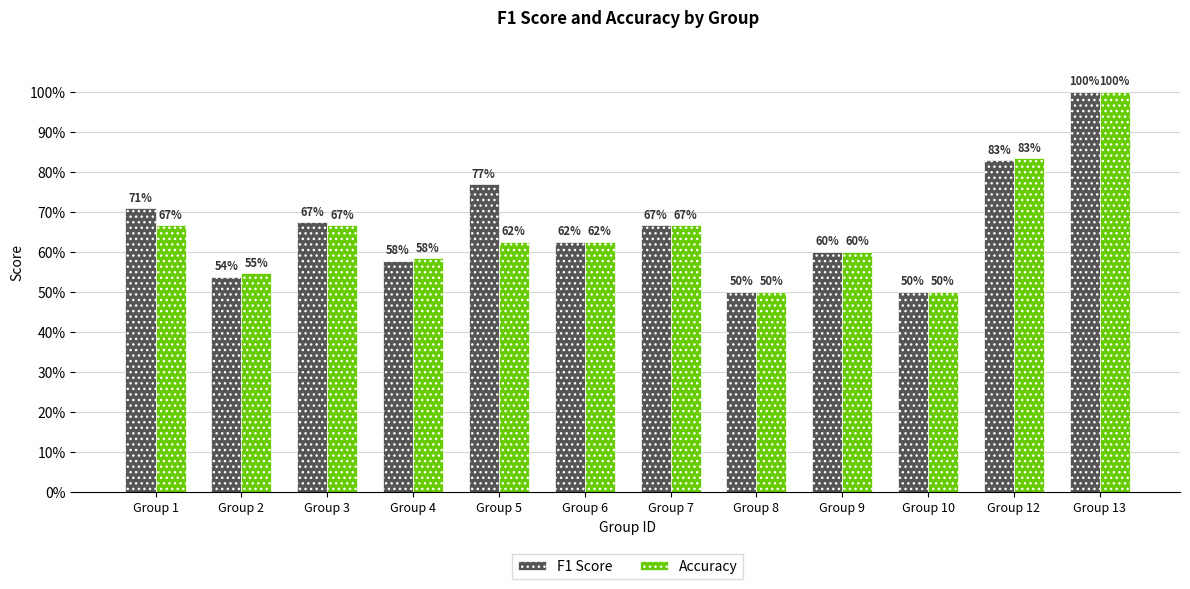

List the series in order of their overall mean, highest first.

F1 Score, Accuracy